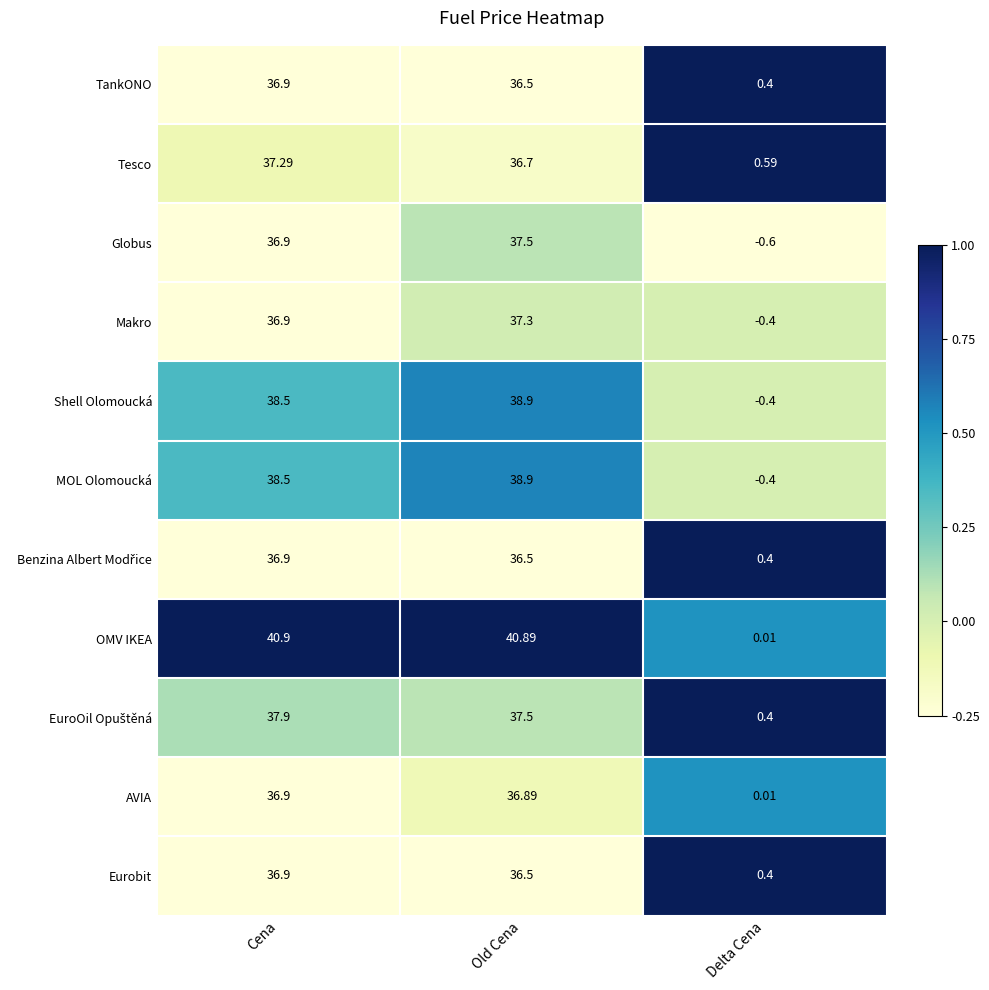

At how many categories does at least one series exceed 0?

3